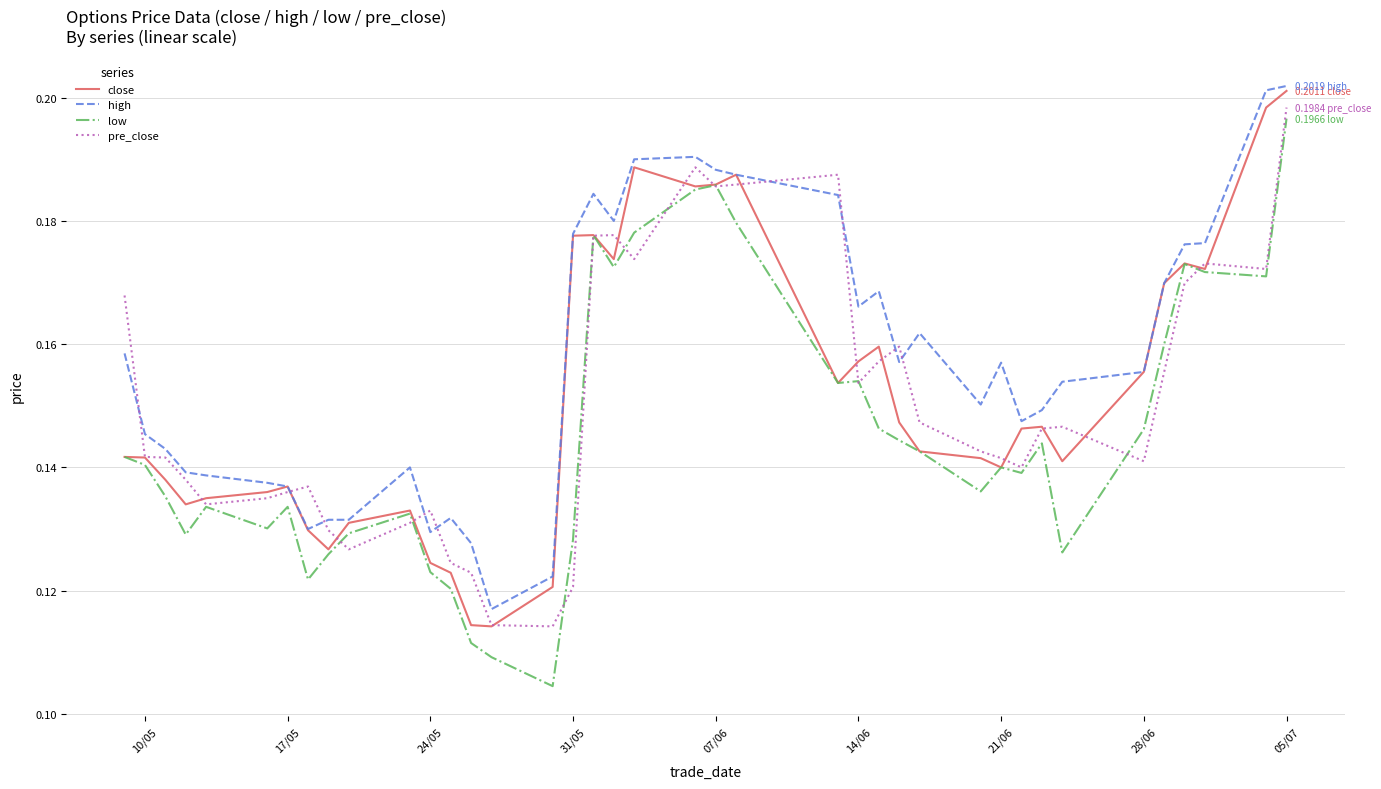

True or false: high and low cross at least once.

False